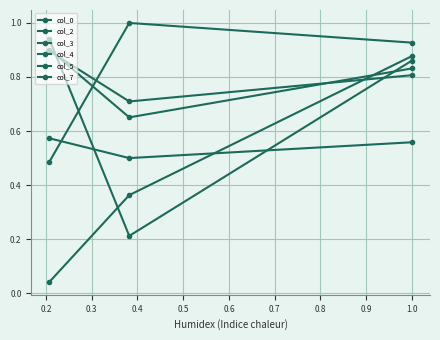

List the series in order of their peak value, highest first.

col_3, col_0, col_7, col_5, col_2, col_4